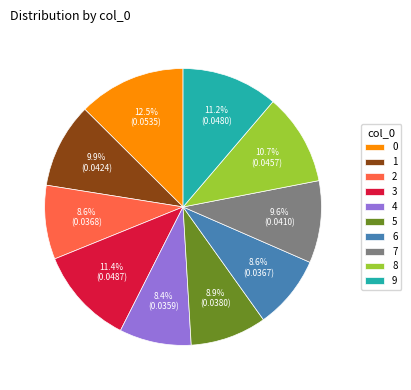

What percentage is NOT represented by 2?

91.4%